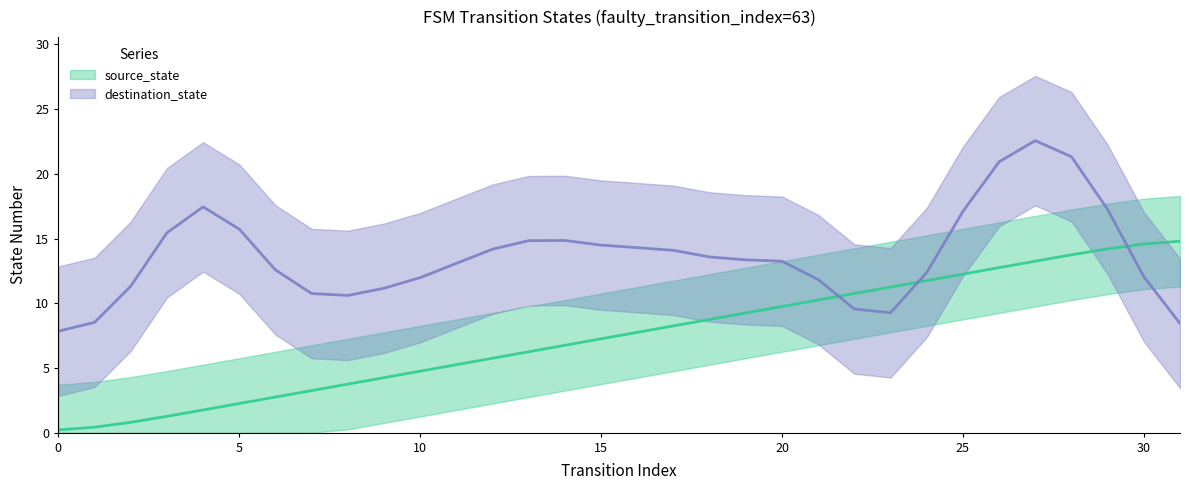

The value at 18 is 8.8. True or false?

True